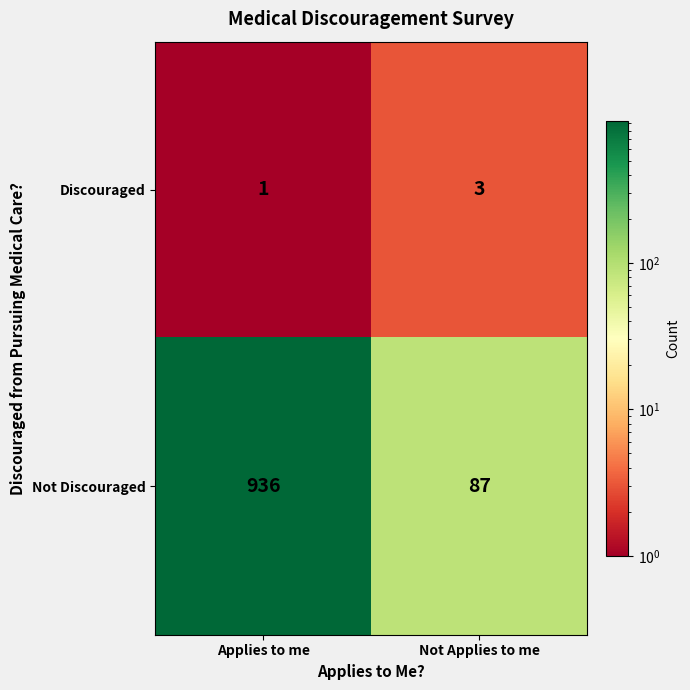

Reading right to left, transcribe all the data shown in this chart.

Discouraged: 3	1
Not Discouraged: 87	936